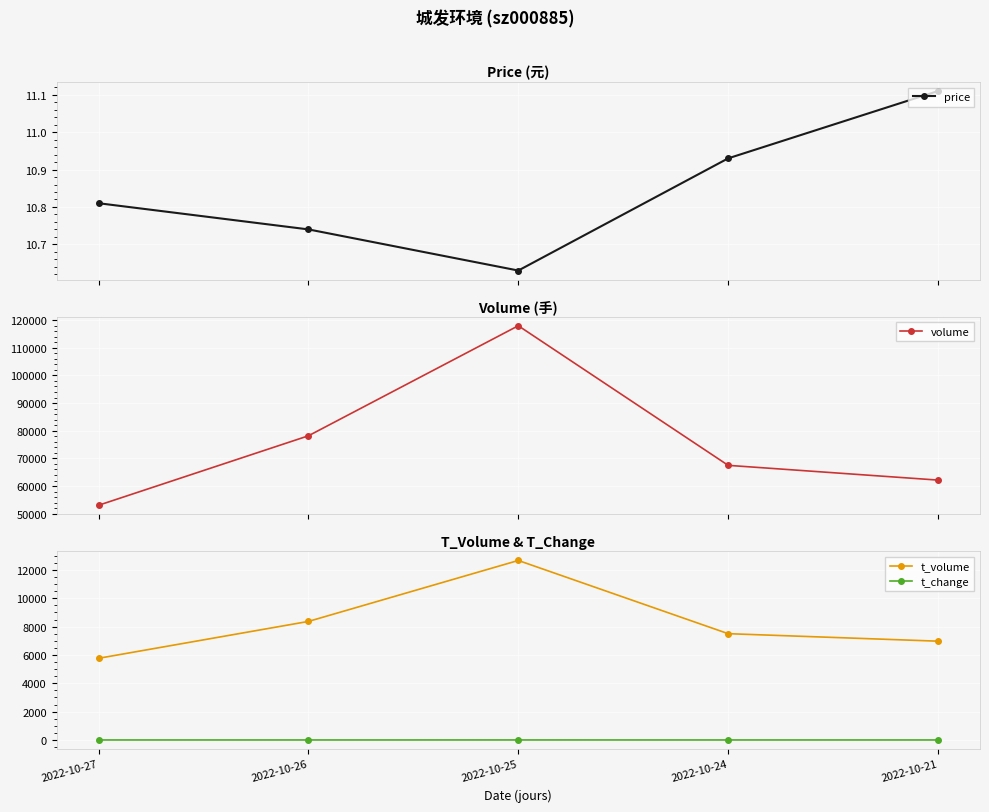

What is the maximum value for t_change?

1.8